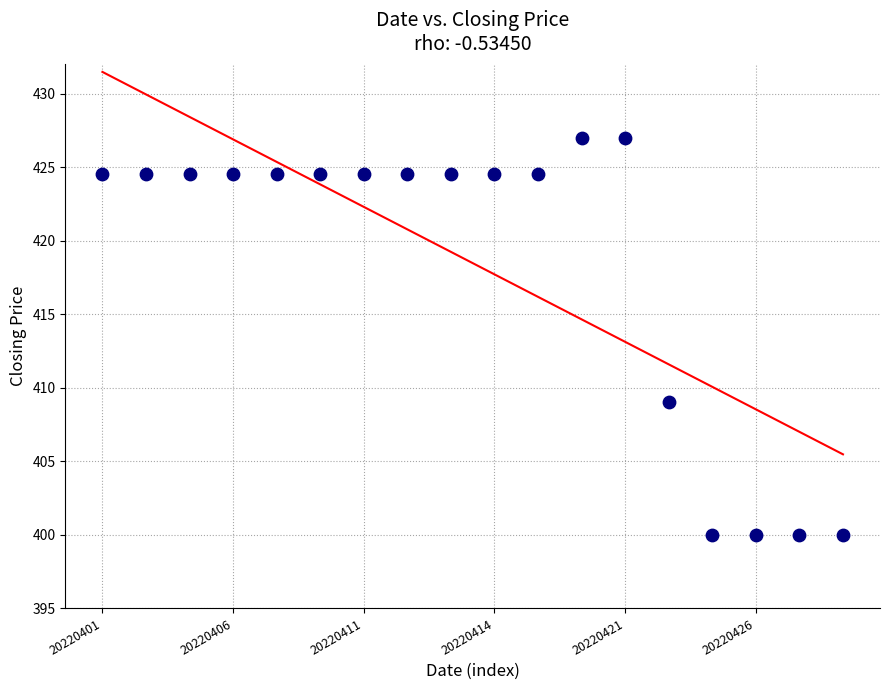

What Y value in the scatter plot is closest to 413?

409.0